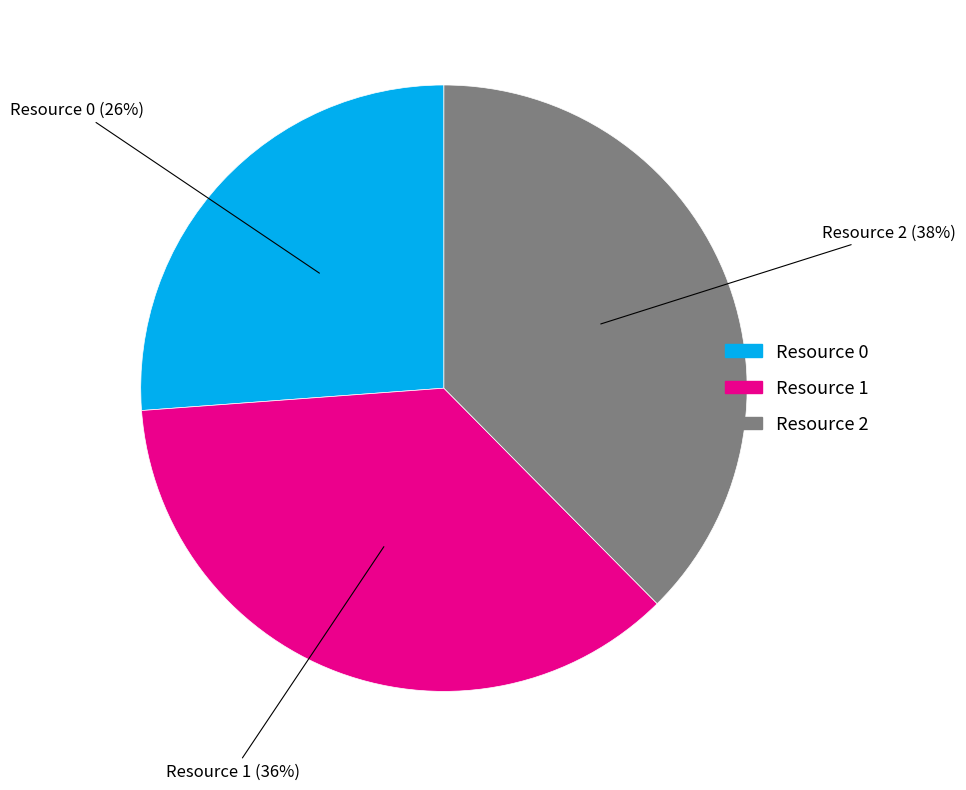

Combined, do Resource 2 and Resource 0 account for over 50%?

Yes